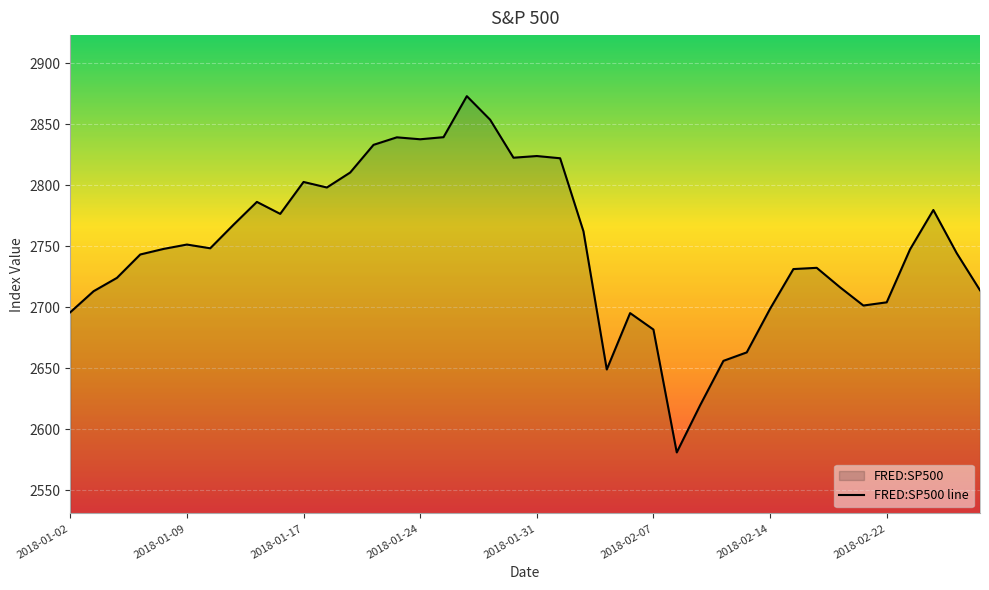

Reading right to left, extract all data points from this chart.

2713.8	2744.3	2779.6	2747.3	2704.0	2701.3	2716.3	2732.2	2731.2	2698.6	2662.9	2656.0	2619.6	2581.0	2681.7	2695.1	2648.9	2762.1	2822.0	2823.8	2822.4	2853.5	2872.9	2839.2	2837.5	2839.1	2833.0	2810.3	2798.0	2802.6	2776.4	2786.2	2767.6	2748.2	2751.3	2747.7	2743.2	2724.0	2713.1	2695.8